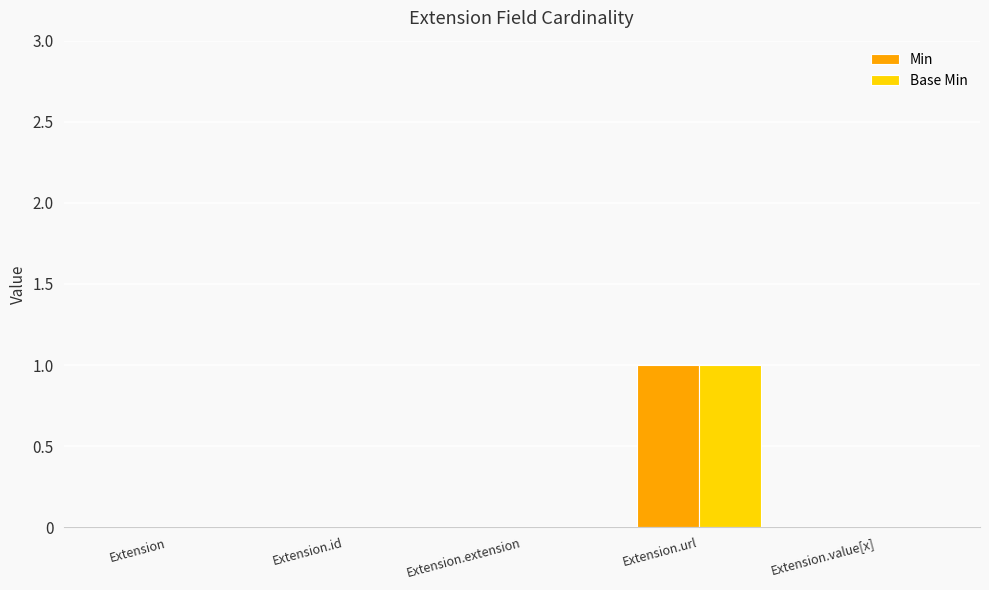

Reading left to right, transcribe all the data shown in this chart.

Min: Extension=0	Extension.id=0	Extension.extension=0	Extension.url=1	Extension.value[x]=0
Base Min: Extension=0	Extension.id=0	Extension.extension=0	Extension.url=1	Extension.value[x]=0